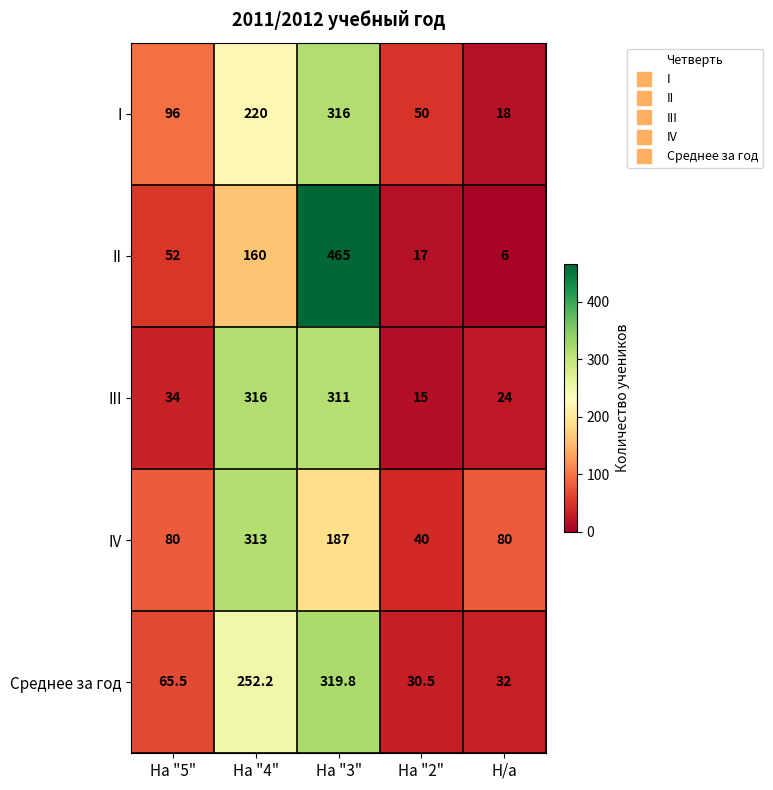

What is the sum of the IV values at На "4" and На "3"?

500.0